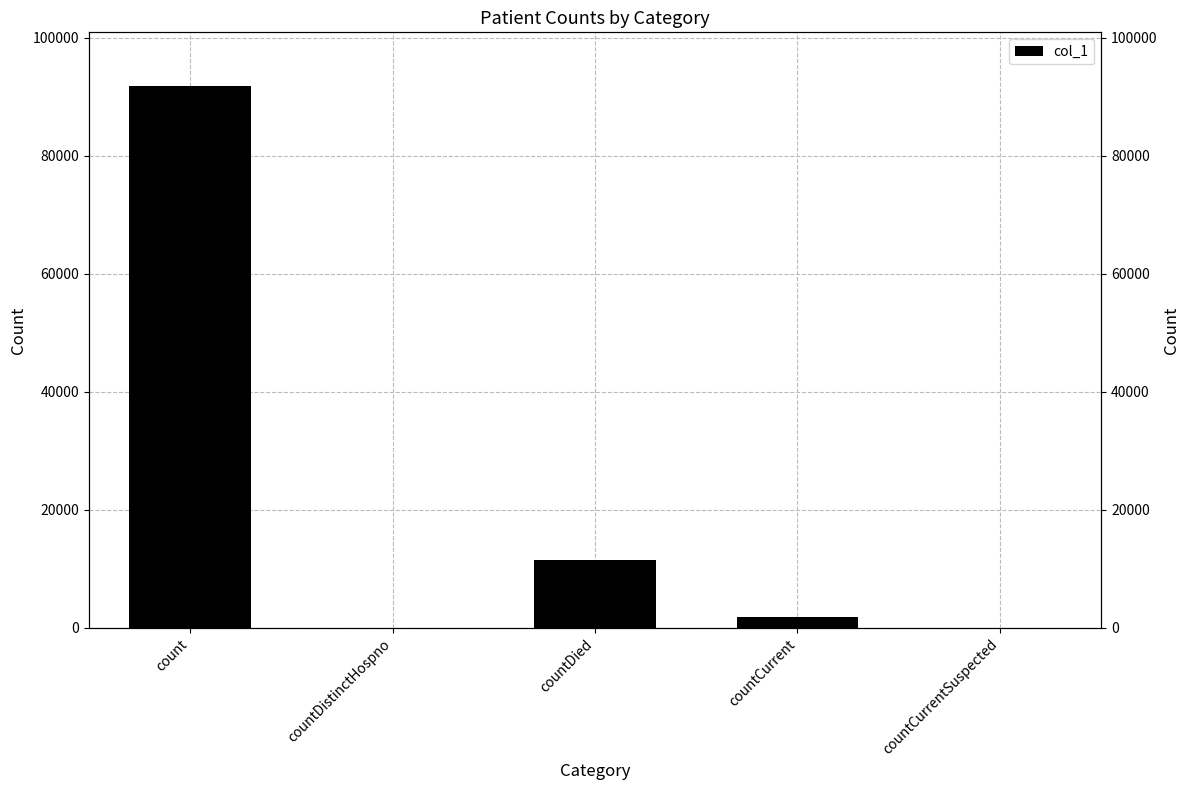

List the labels in order of value, smallest first.

countDistinctHospno, countCurrentSuspected, countCurrent, countDied, count